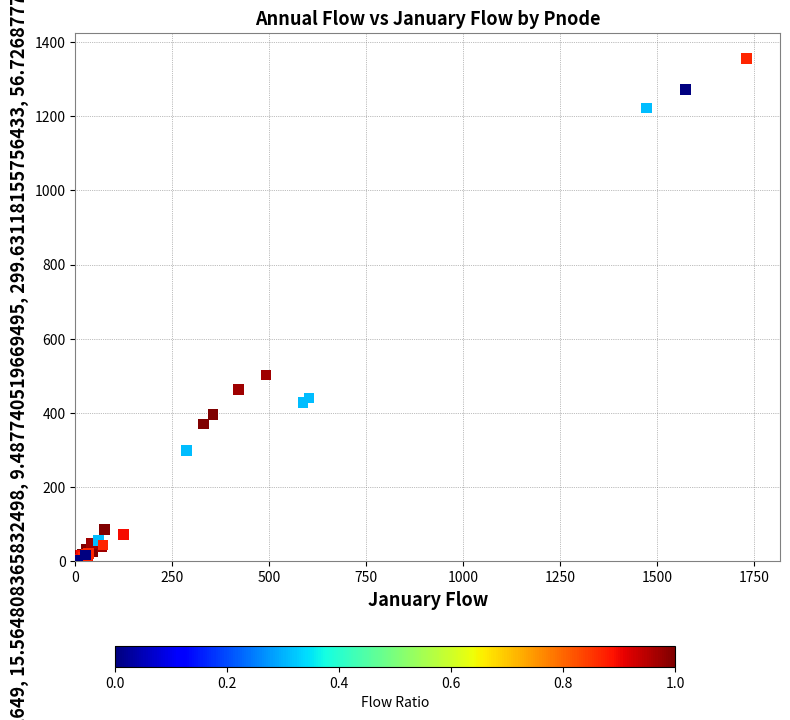

What Y value in the scatter plot is closest to 679?

502.6